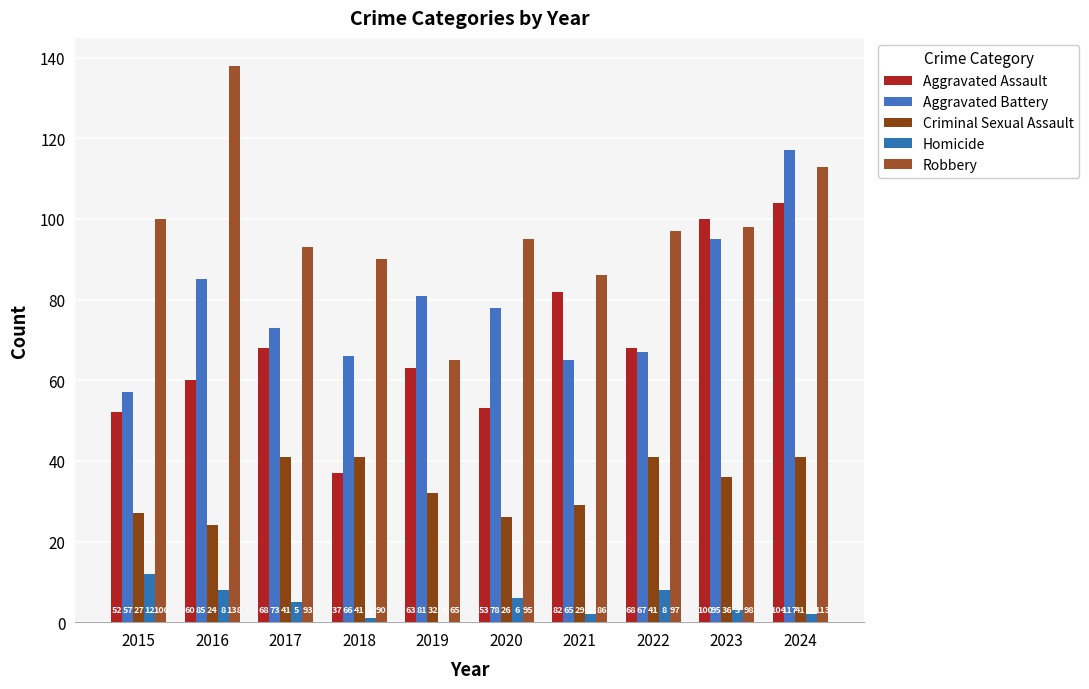

Between 2018 and 2022, which is larger?

2022